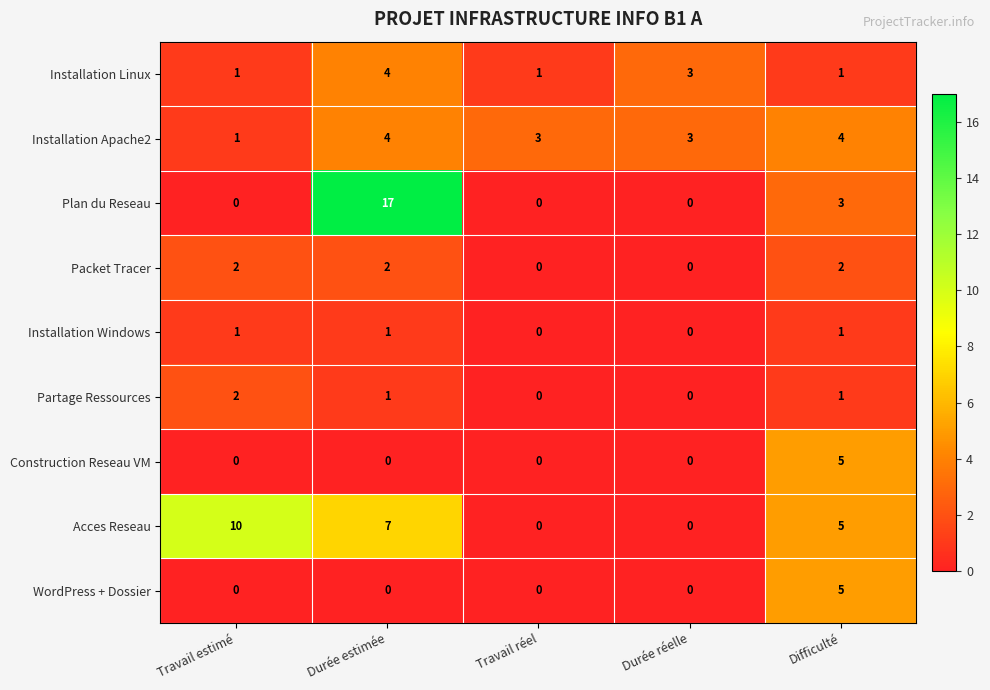

How many data points does each series have?

5